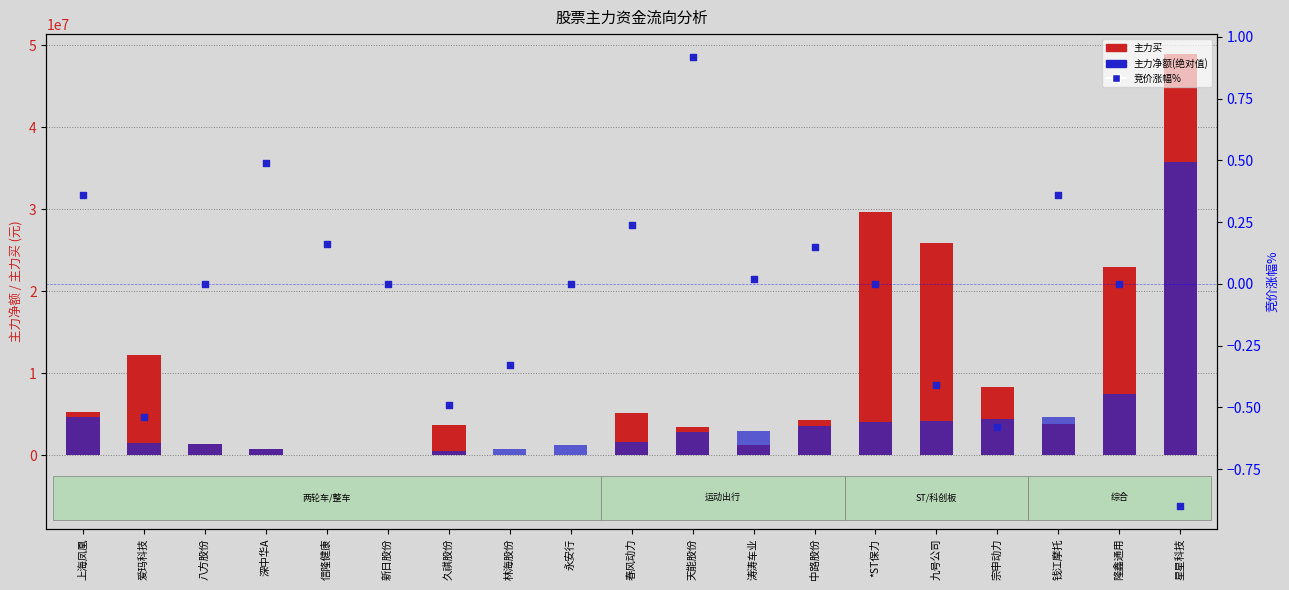

Is the value of 主力买 at 春风动力 greater than the value of 竞价涨幅% at 九号公司?

Yes